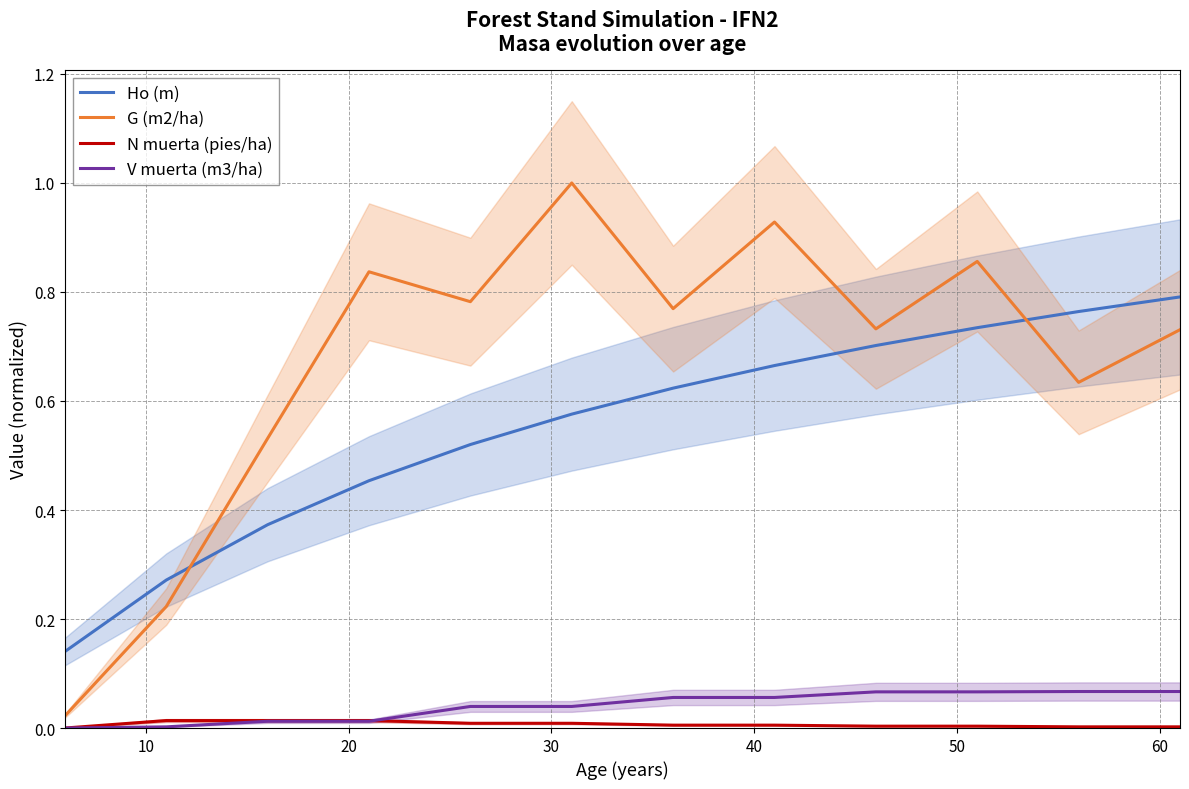

How many intersections are there between G (m2/ha) and Ho (m)?

2